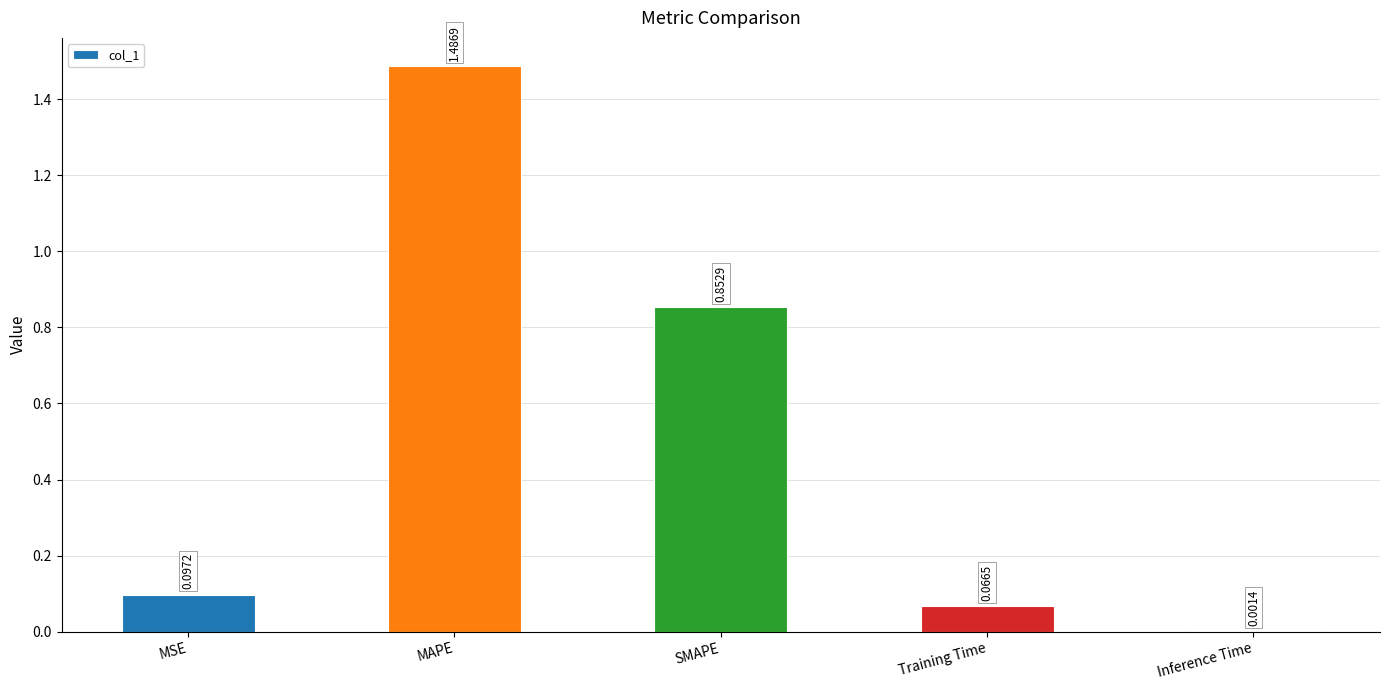

Which label corresponds to the largest value in the chart?

MAPE